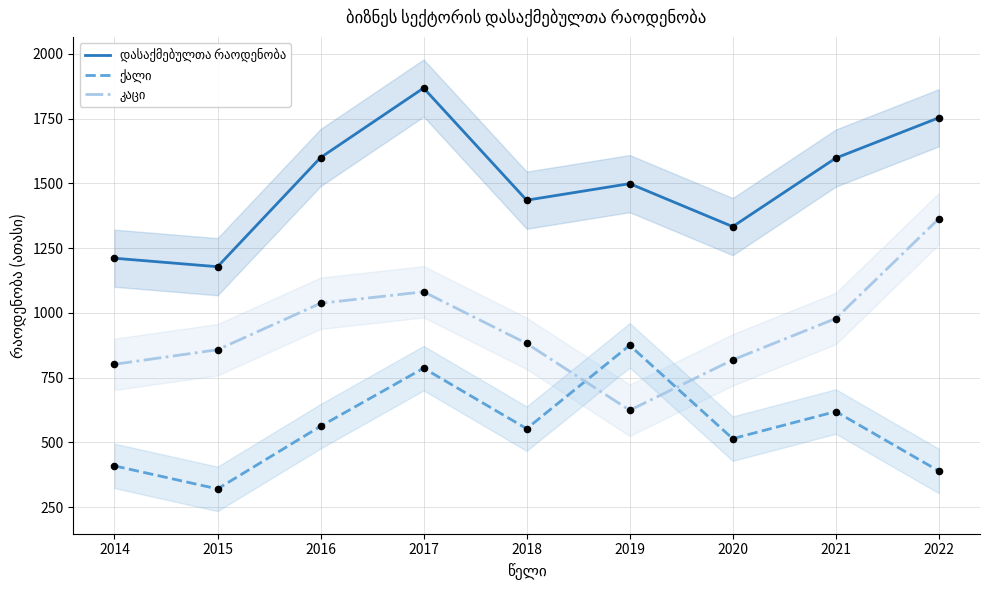

Which series has the largest total across all categories?

დასაქმებულთა რაოდენობა